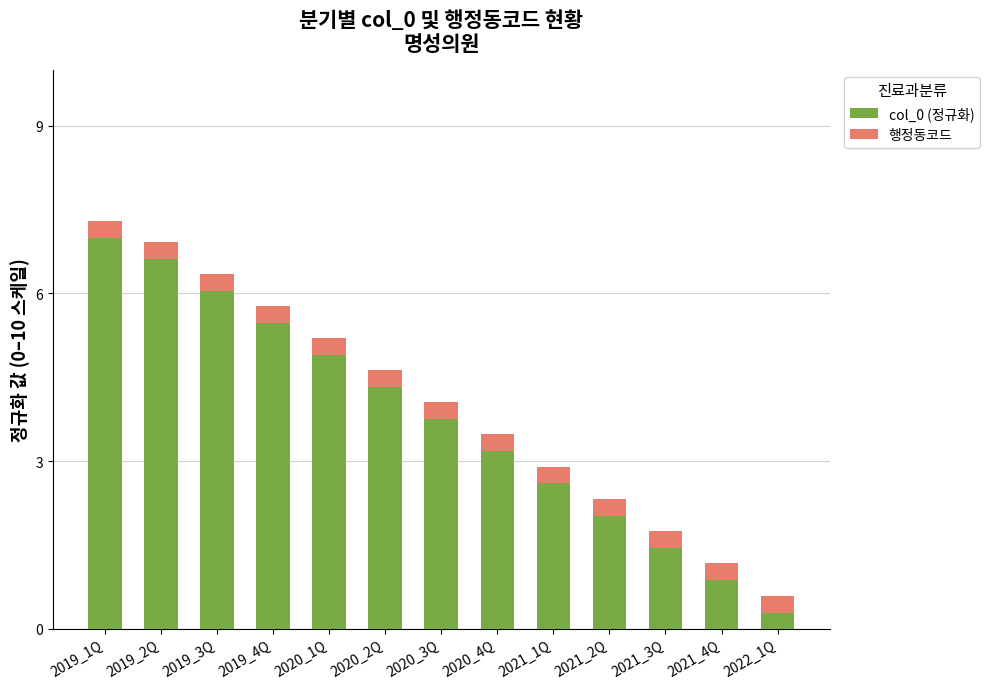

What is the minimum value for col_0 (정규화)?

0.3